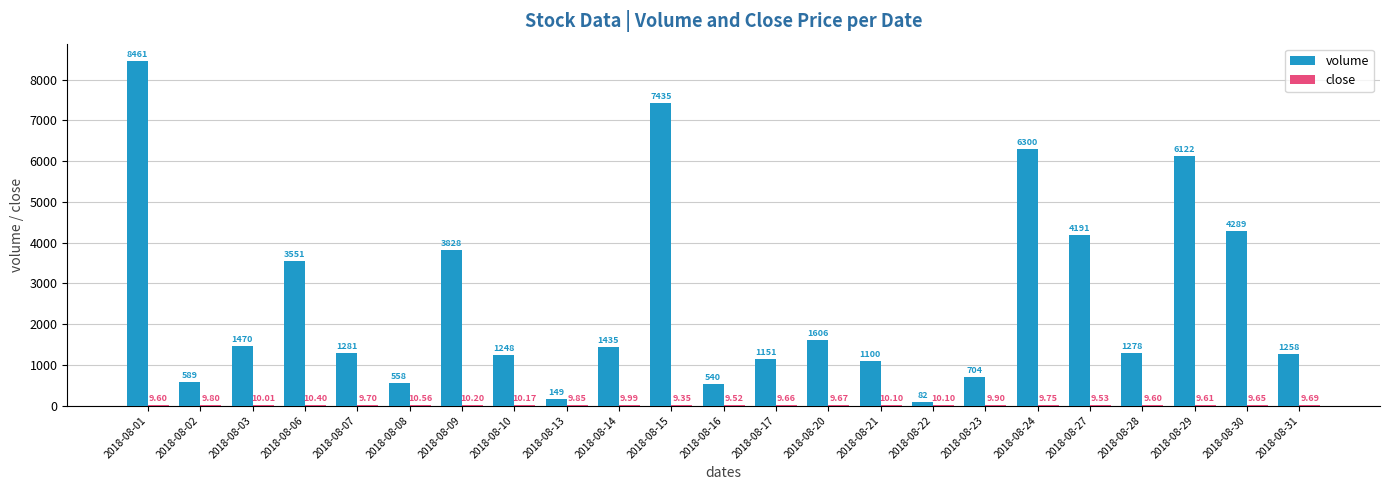

What is the average value of the volume series?

2549.0